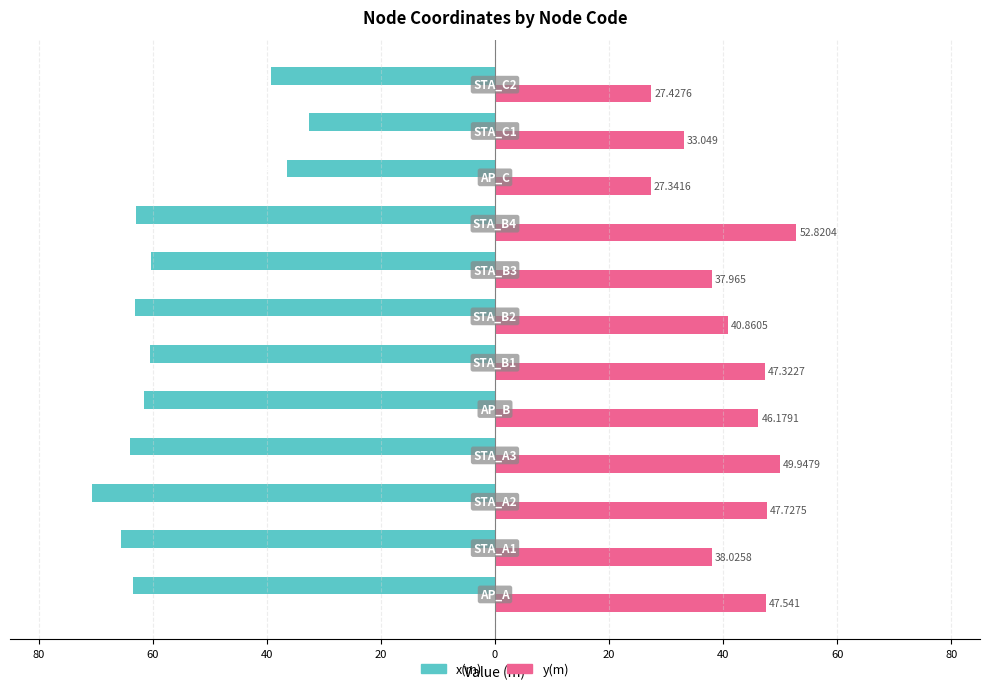

What are all the series names shown in the legend?

x(m), y(m)